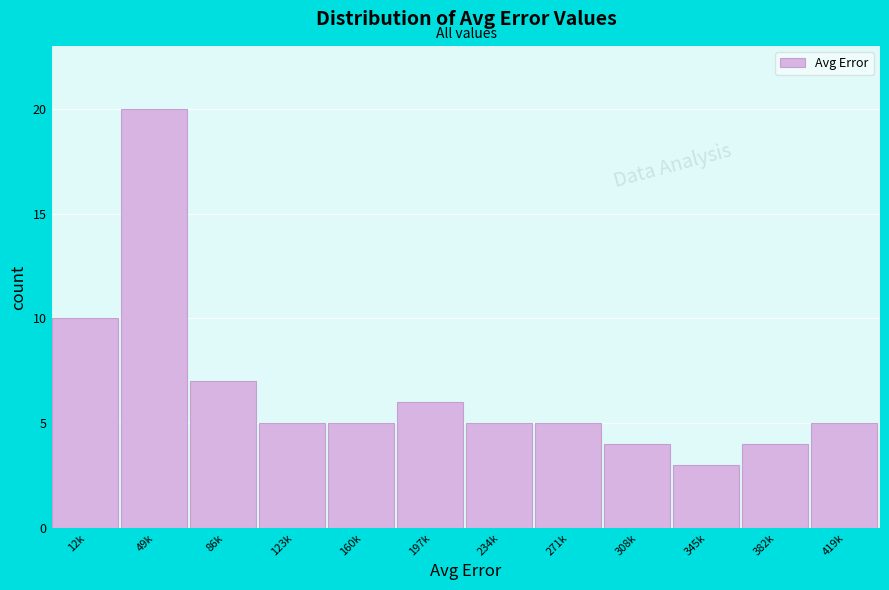

Reading left to right, transcribe all the data shown in this chart.

10	20	7	5	5	6	5	5	4	3	4	5